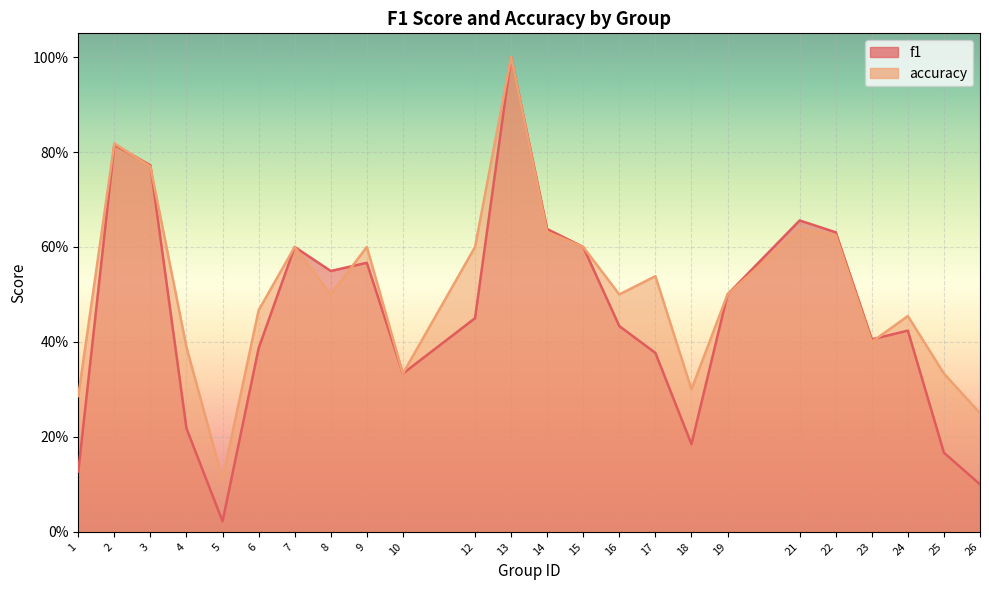

Is it true that accuracy equals 0.8 at 3?

True